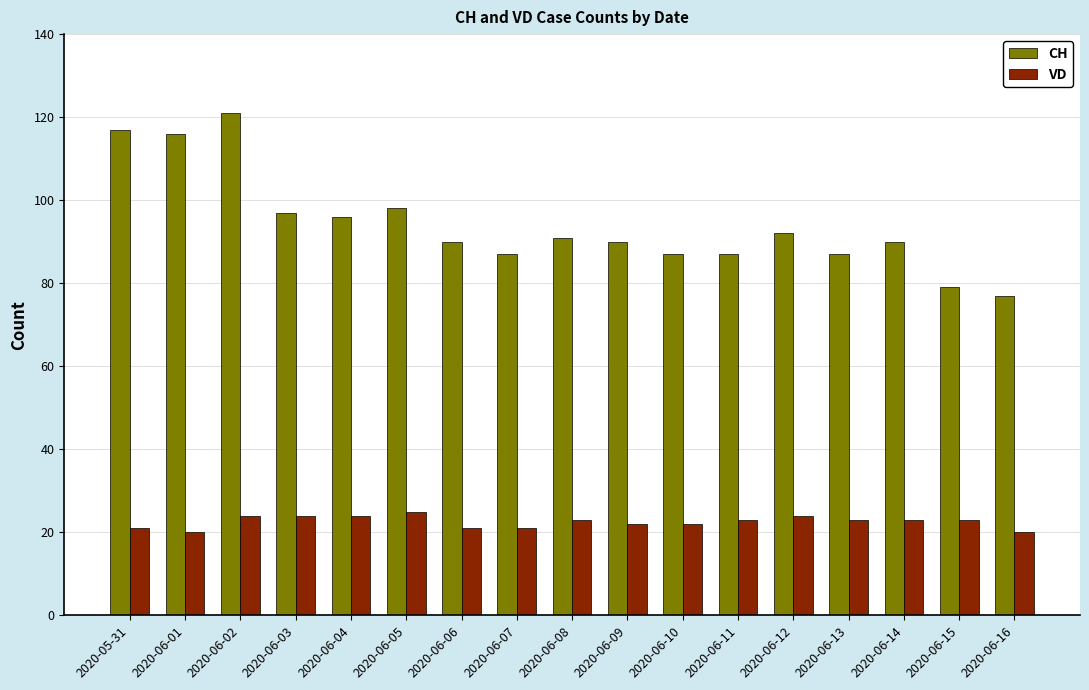

Read the VD value at 2020-06-01.

20